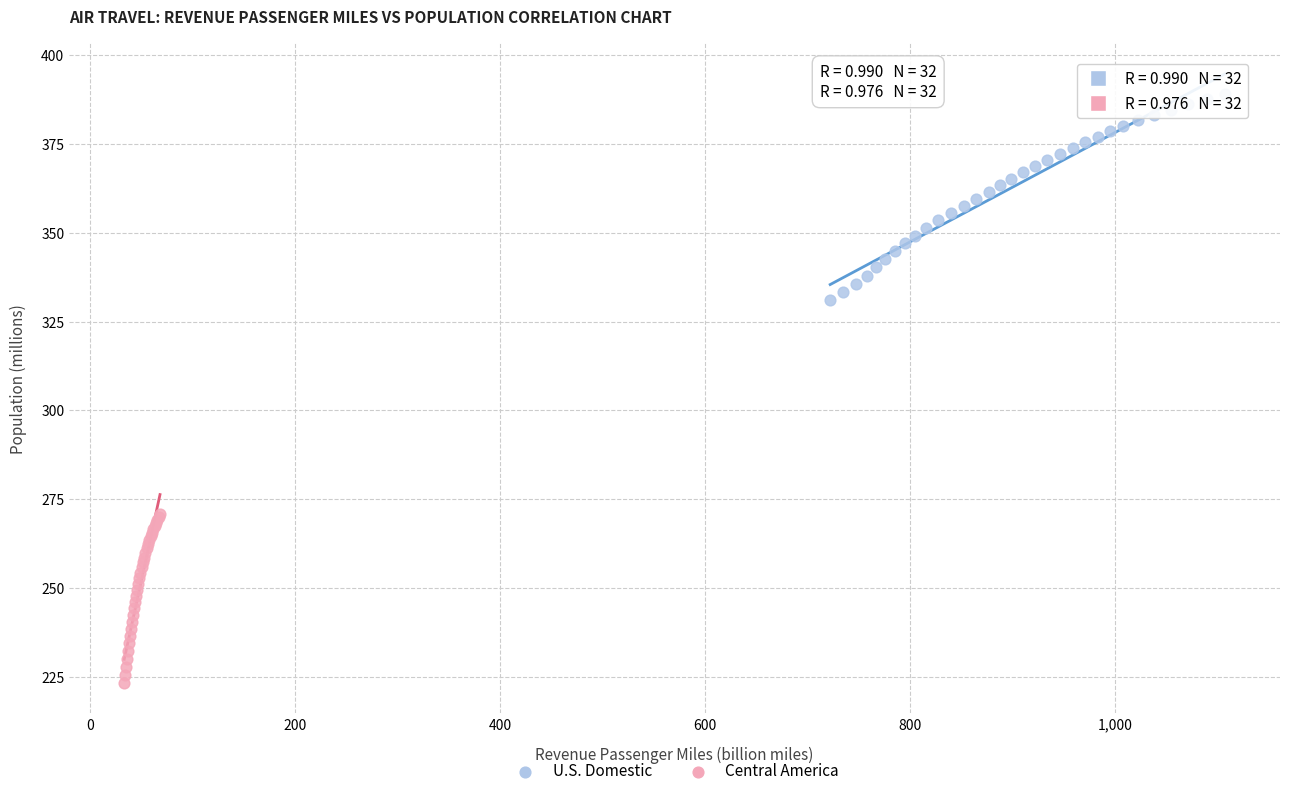

Which series reaches the maximum Y coordinate?

U.S. Domestic